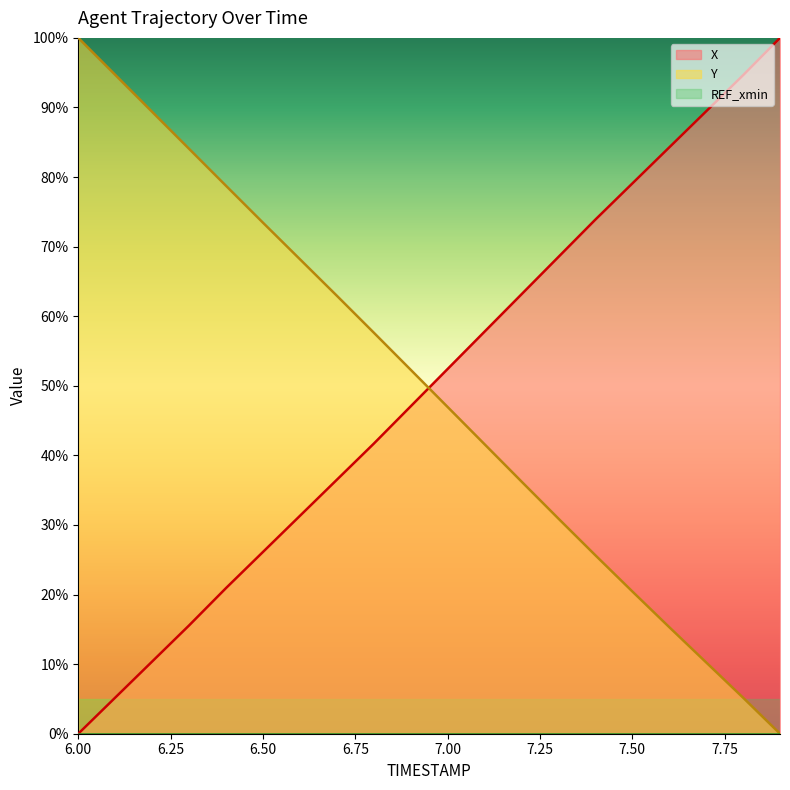

How many values in the X series exceed 52?

10